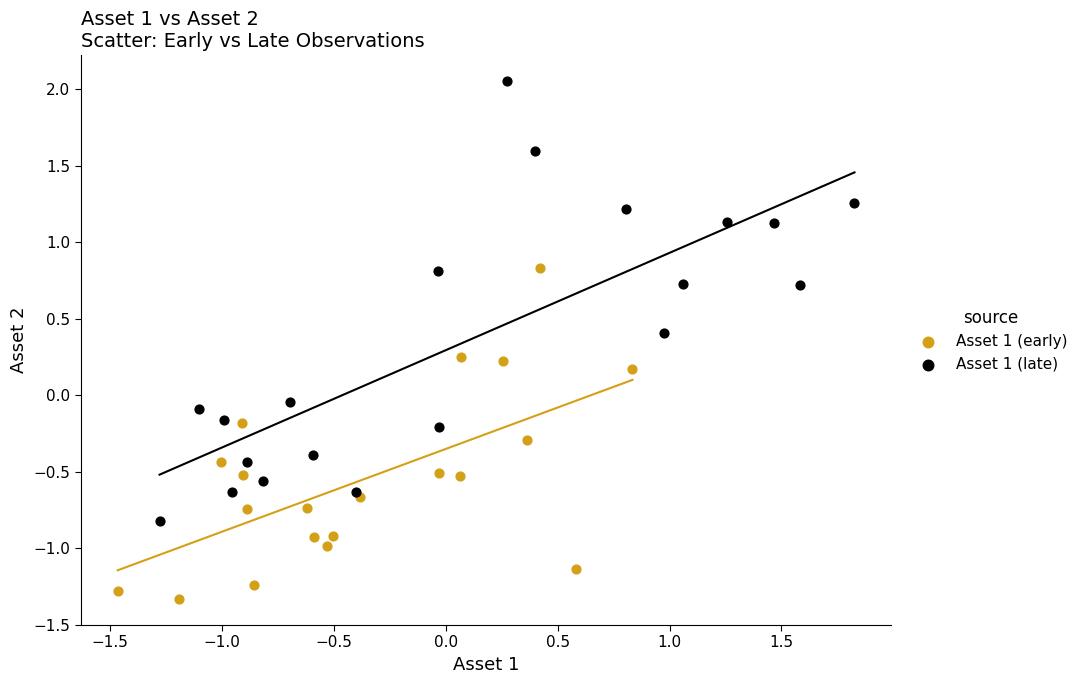

Which series has the widest spread of Y values?

Asset 1 (late)